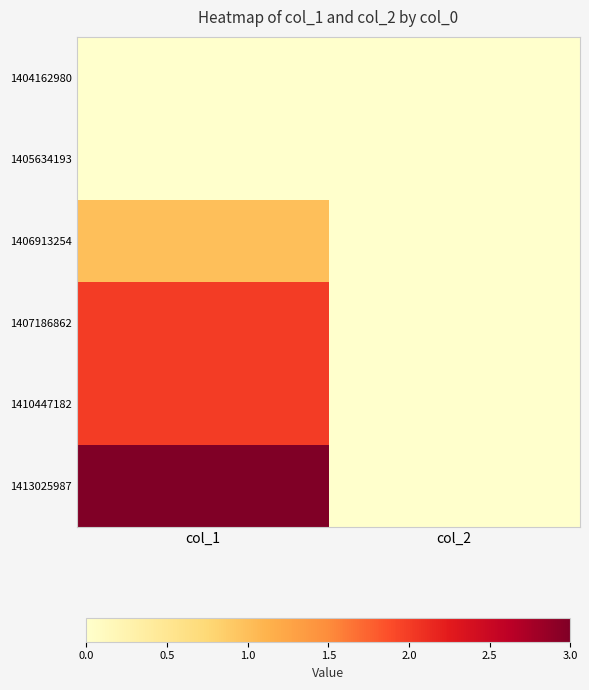

Which series has the largest total across all categories?

1413025987